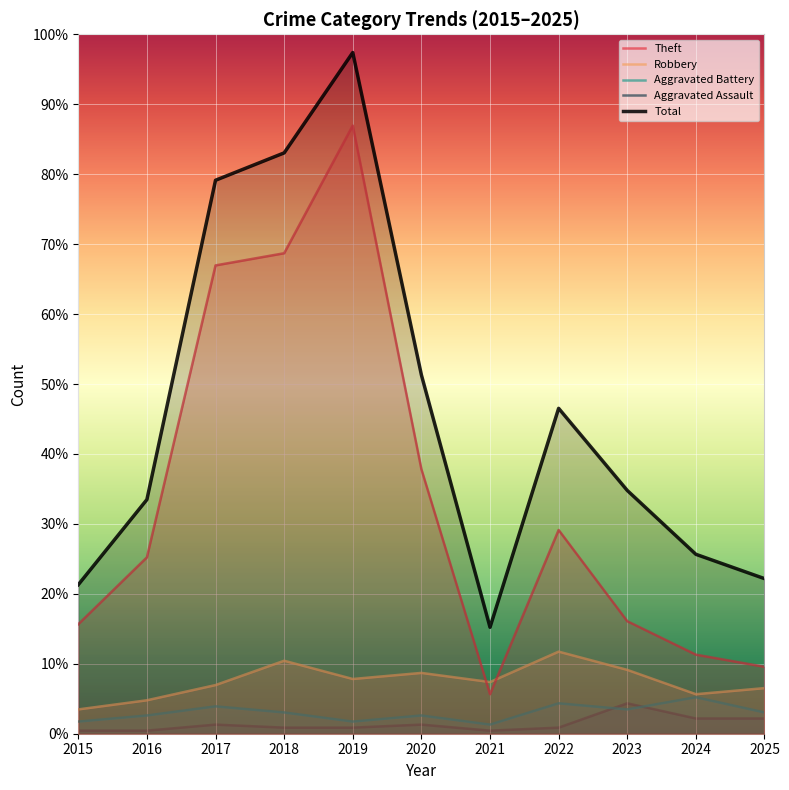

Reading left to right, extract all data points from this chart.

Theft: 2015=36	2016=58	2017=154	2018=158	2019=200	2020=87	2021=13	2022=67	2023=37	2024=26	2025=22
Robbery: 2015=8	2016=11	2017=16	2018=24	2019=18	2020=20	2021=17	2022=27	2023=21	2024=13	2025=15
Aggravated Battery: 2015=4	2016=6	2017=9	2018=7	2019=4	2020=6	2021=3	2022=10	2023=8	2024=12	2025=7
Aggravated Assault: 2015=1	2016=1	2017=3	2018=2	2019=2	2020=3	2021=1	2022=2	2023=10	2024=5	2025=5
Total: 2015=49	2016=77	2017=182	2018=191	2019=224	2020=118	2021=35	2022=107	2023=80	2024=59	2025=51